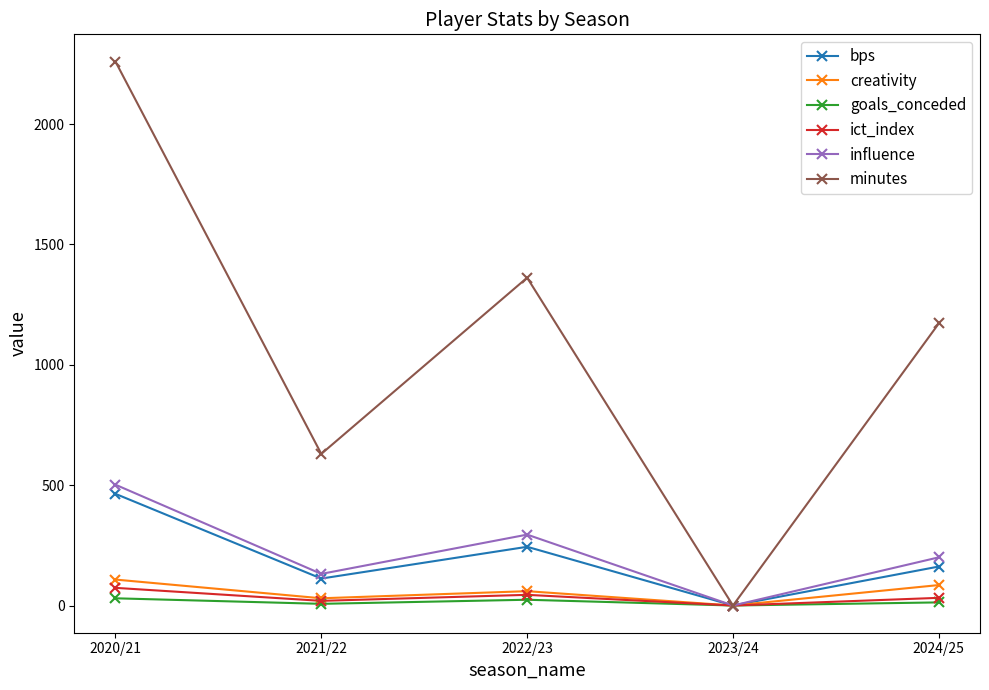

In minutes, how many points are higher than both neighbors (excluding endpoints)?

1